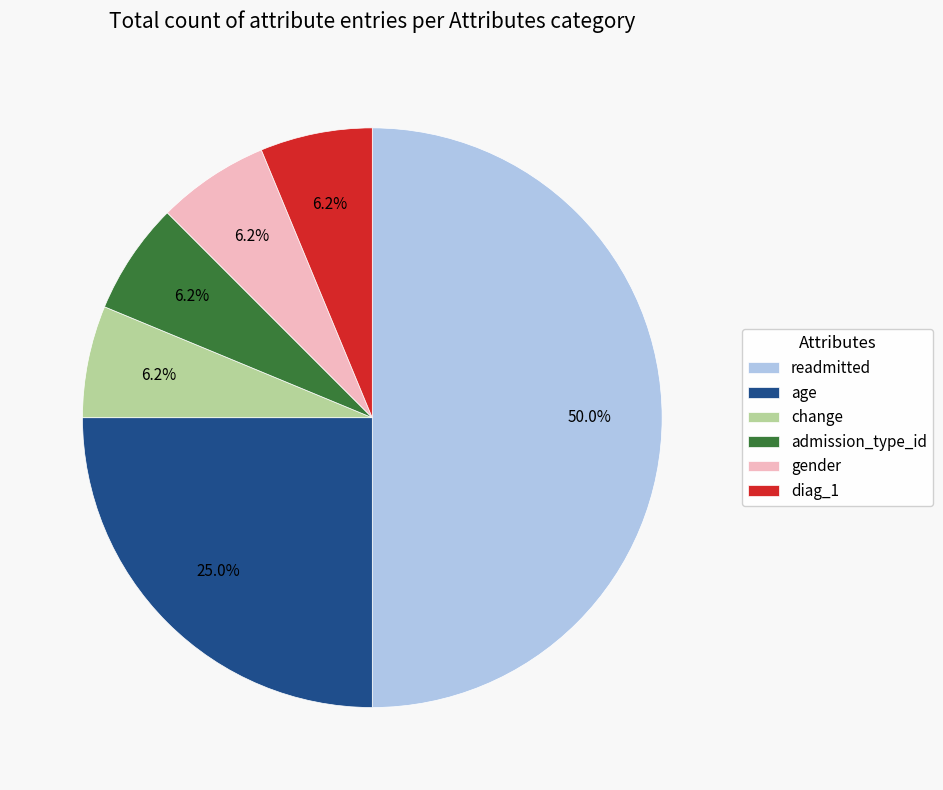

How many slices are in this pie chart?

6